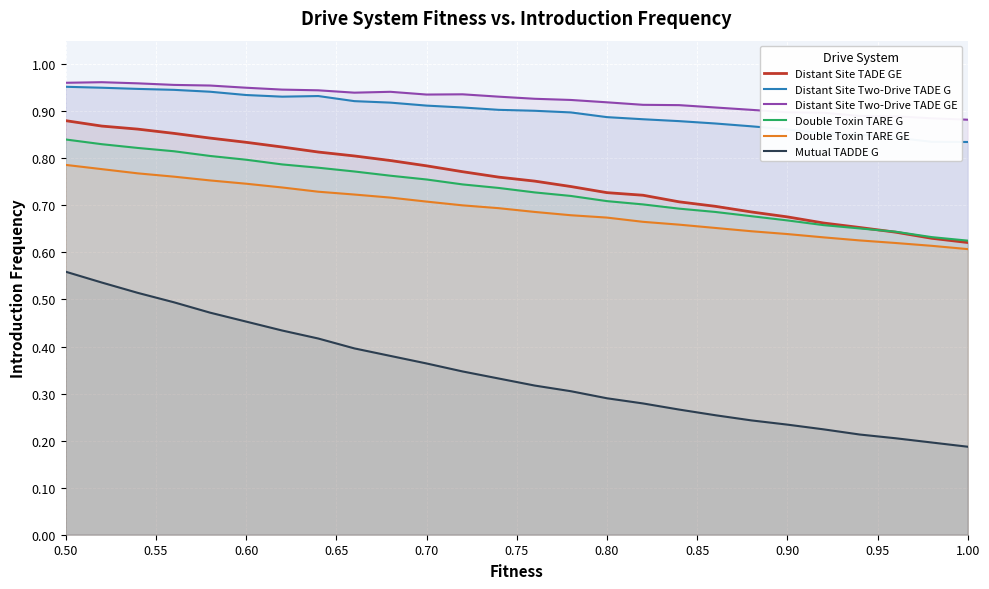

What is the sum of all Mutual TADDE G values?

8.9